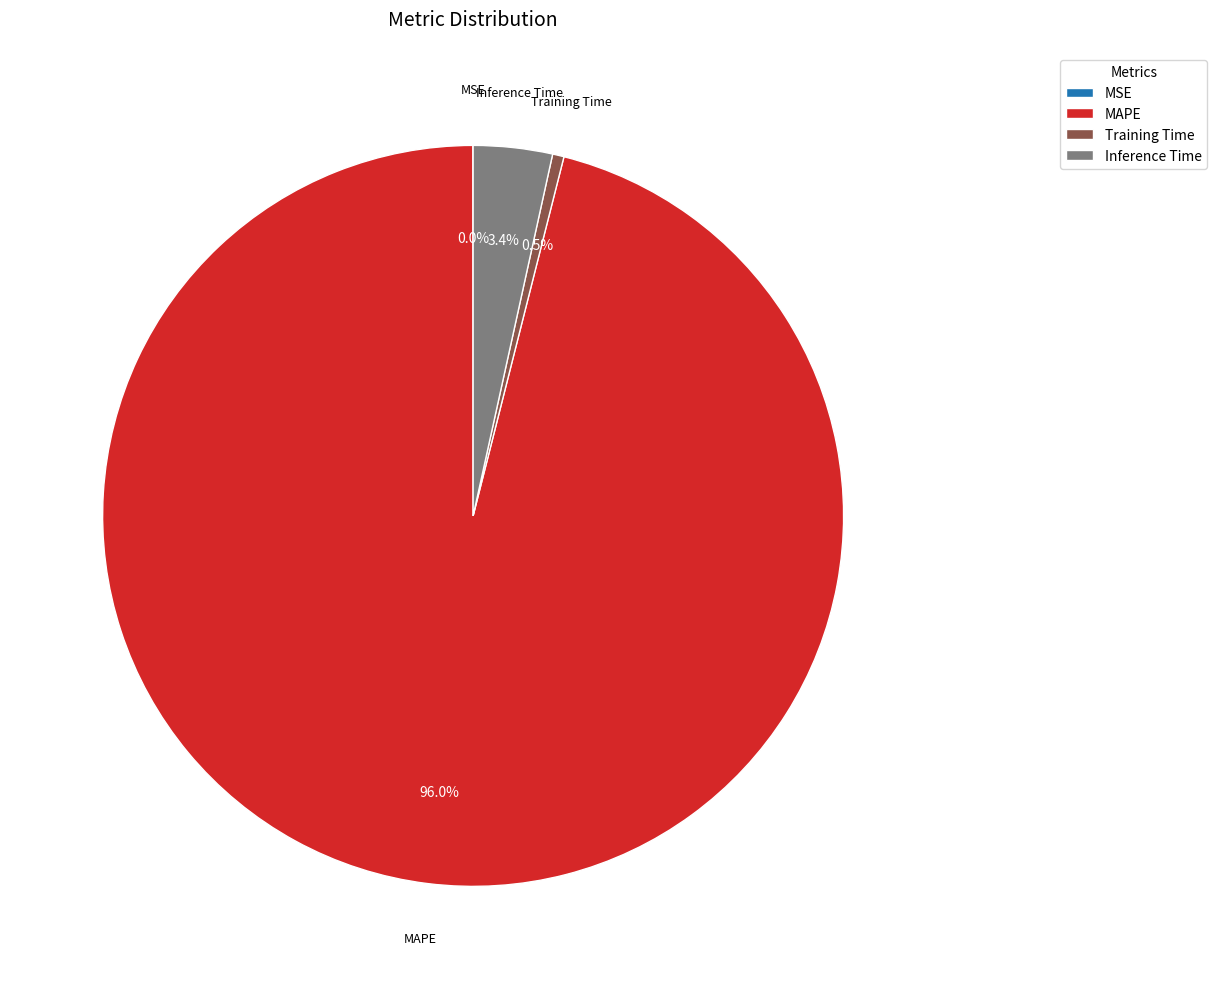

Between MAPE and Inference Time, which is larger?

MAPE